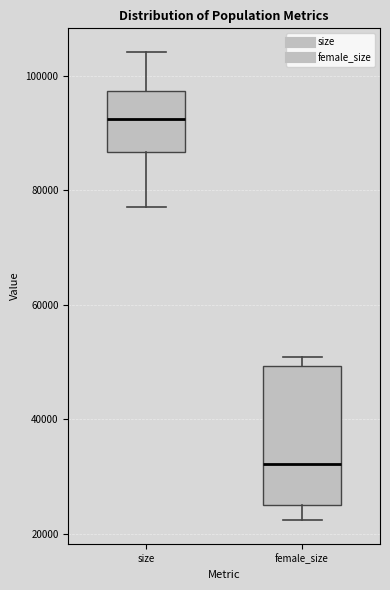

Where does the lower whisker of the box for female_size end on the y-axis? The values are not printed on the chart, so give them approximately, as read against the axis.

22000